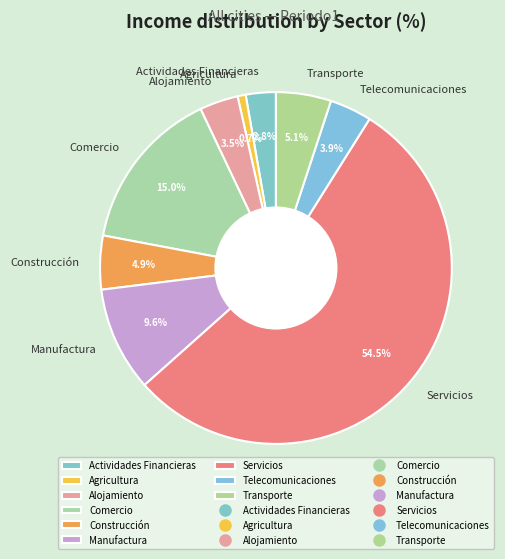

To the nearest percent, what percentage of the pie is Manufactura?

10%